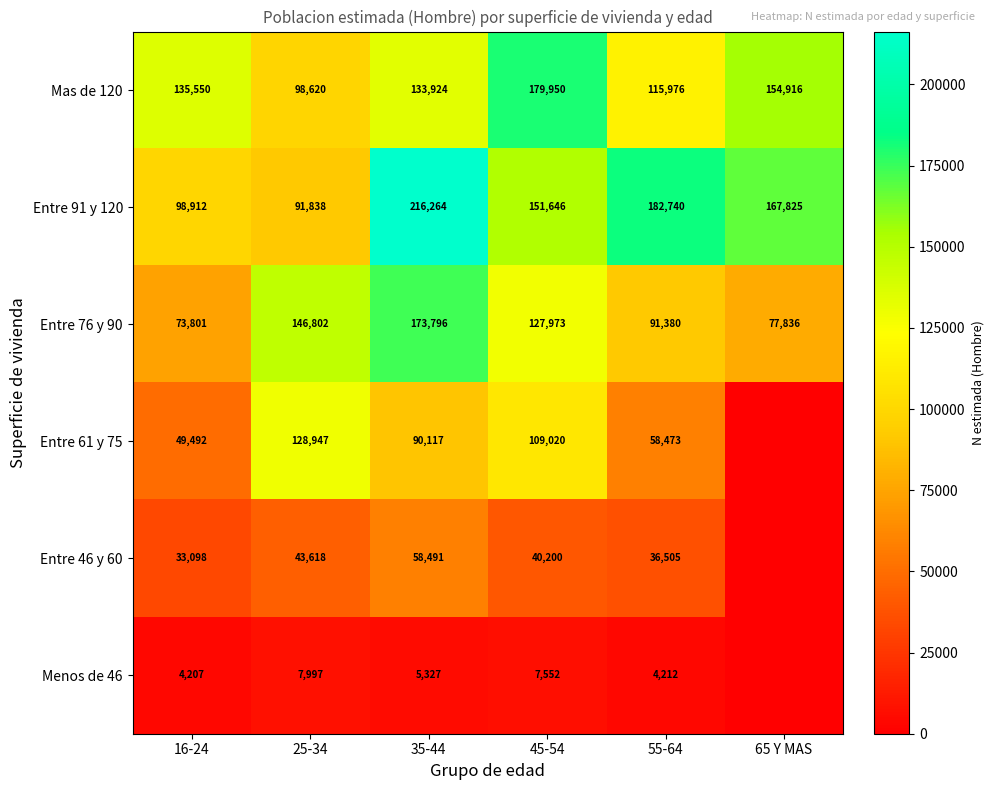

Is the value of Mas de 120 at 35-44 greater than the value of Entre 76 y 90 at 45-54?

Yes